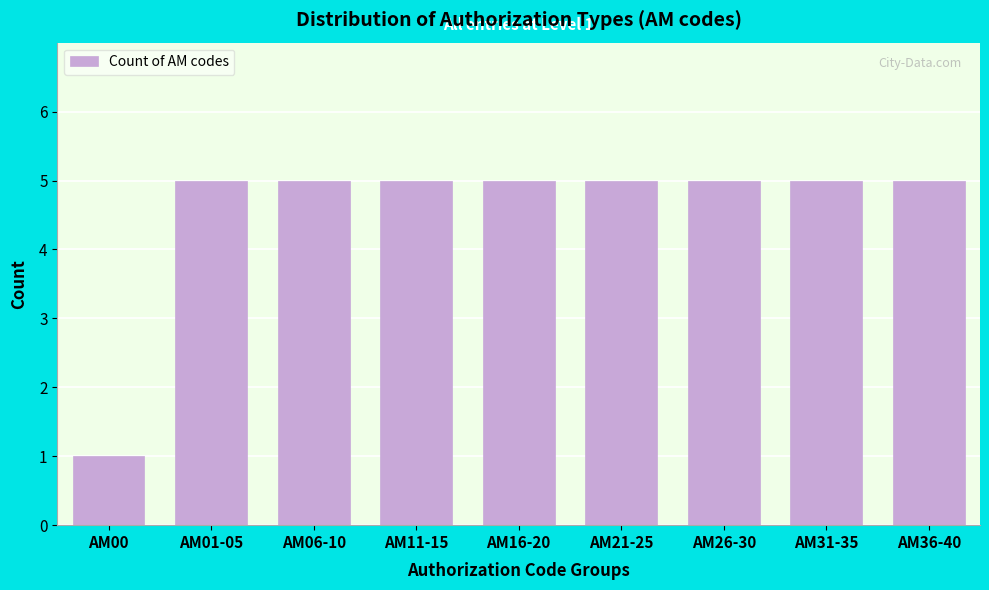

Reading left to right, transcribe all the data shown in this chart.

AM00=1	AM01-05=5	AM06-10=5	AM11-15=5	AM16-20=5	AM21-25=5	AM26-30=5	AM31-35=5	AM36-40=5